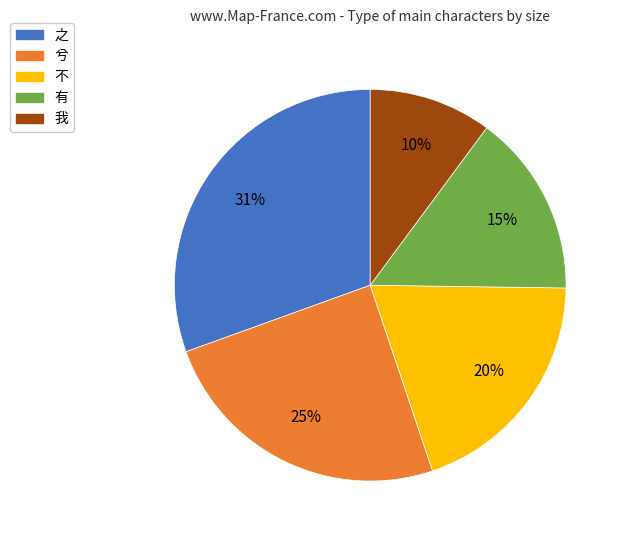

To the nearest percent, what percentage of the pie is 不?

20%